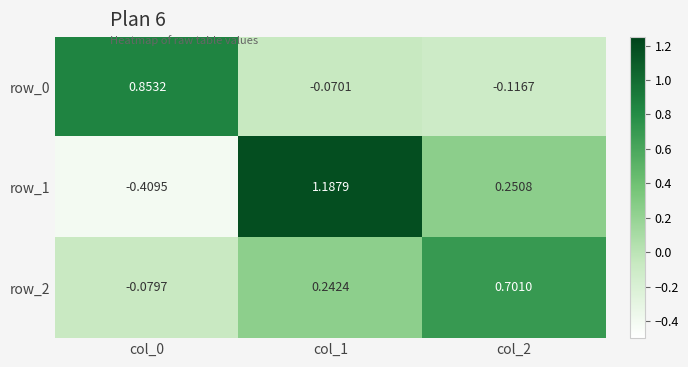

Where does the row_2 series first go above 0?

col_1